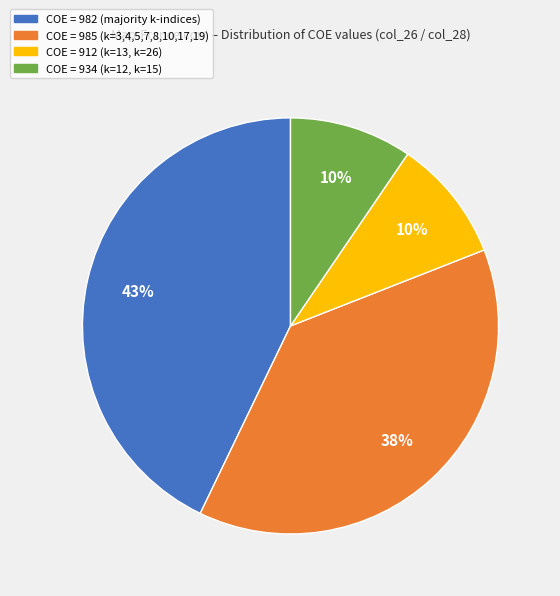

To the nearest percent, what percentage of the pie is COE = 985 (k=3,4,5,7,8,10,17,19)?

38%